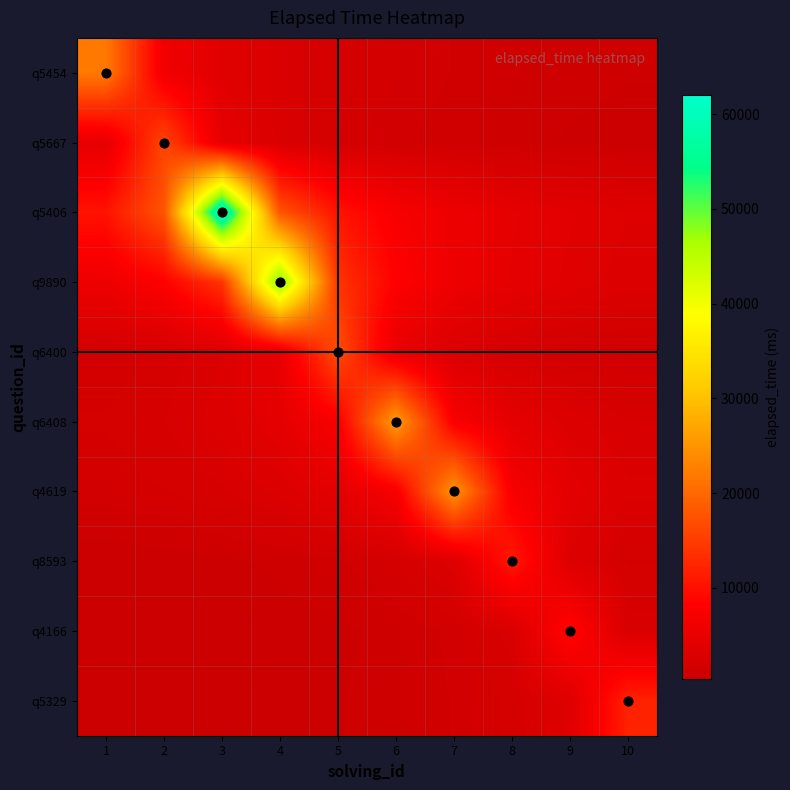

What is the spread (max minus min) of values at 2?

17227.8